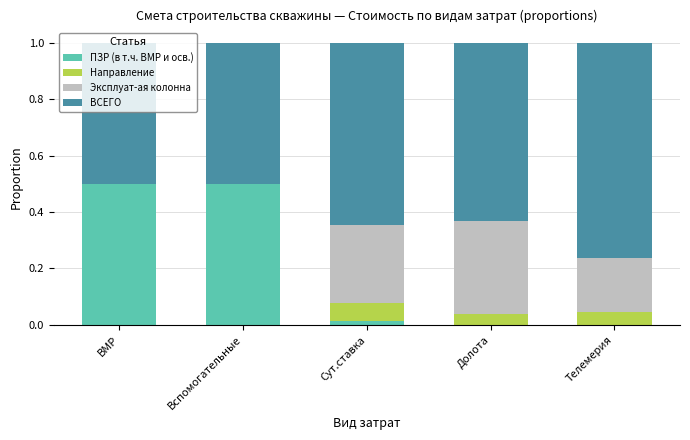

What is the maximum value for ПЗР (в т.ч. ВМР и осв.)?

0.5